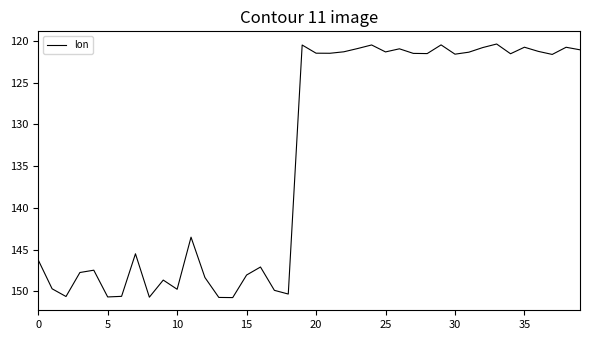

What is the sum of all values?

5369.4